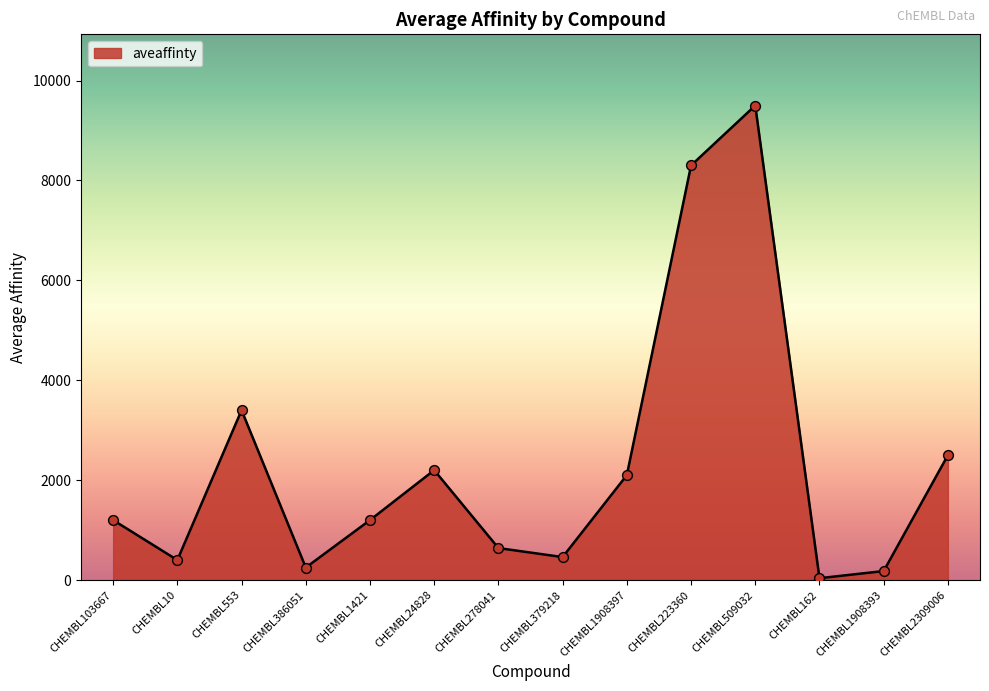

What is the change in value from CHEMBL1908397 to CHEMBL509032?

+7400